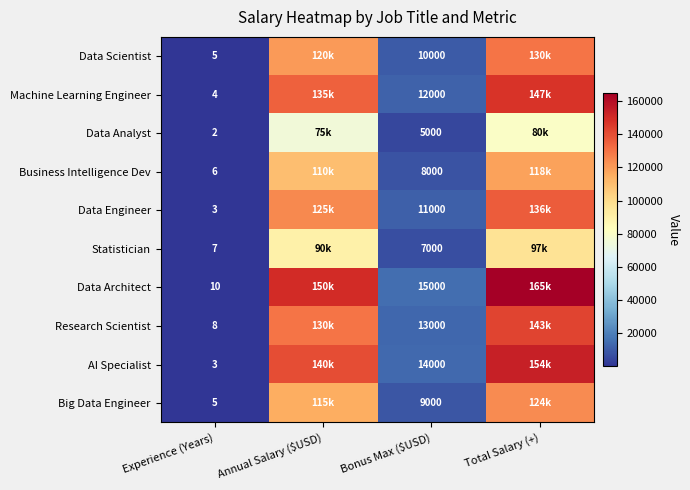

What is the difference between the maximum and minimum values in the Data Architect series?

164990